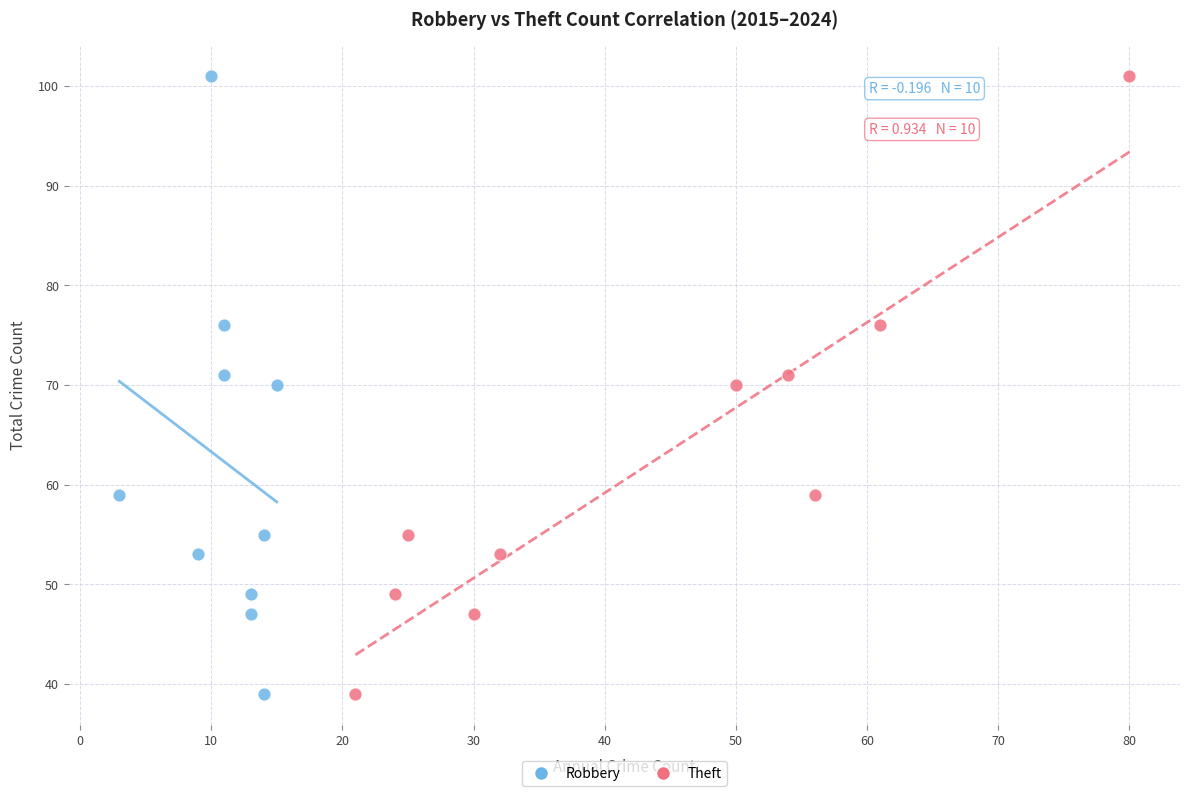

What are all the series names shown in the legend?

Robbery, Theft